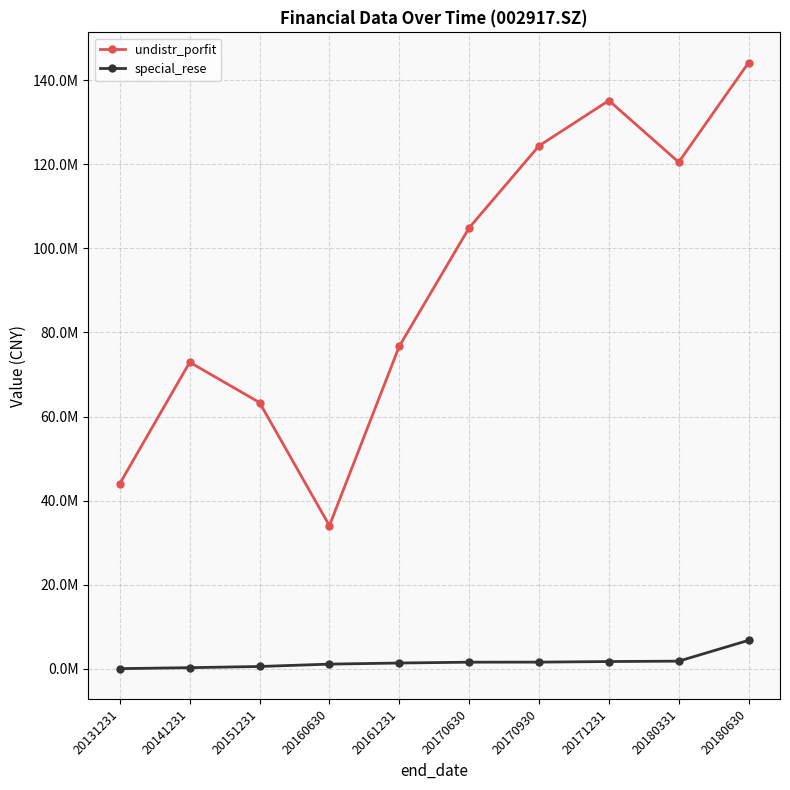

Is the value of undistr_porfit at 20180331 greater than the value of special_rese at 20171231?

Yes